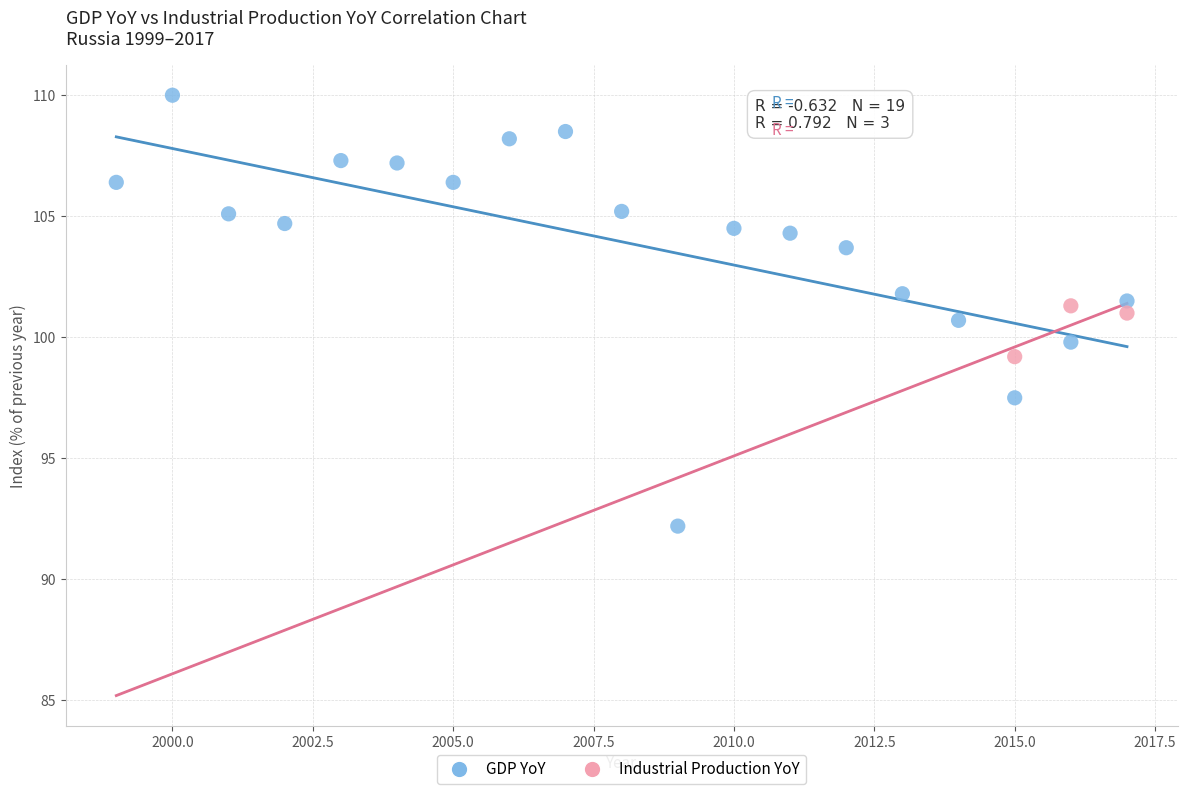

Which series contains the highest Y value?

GDP YoY